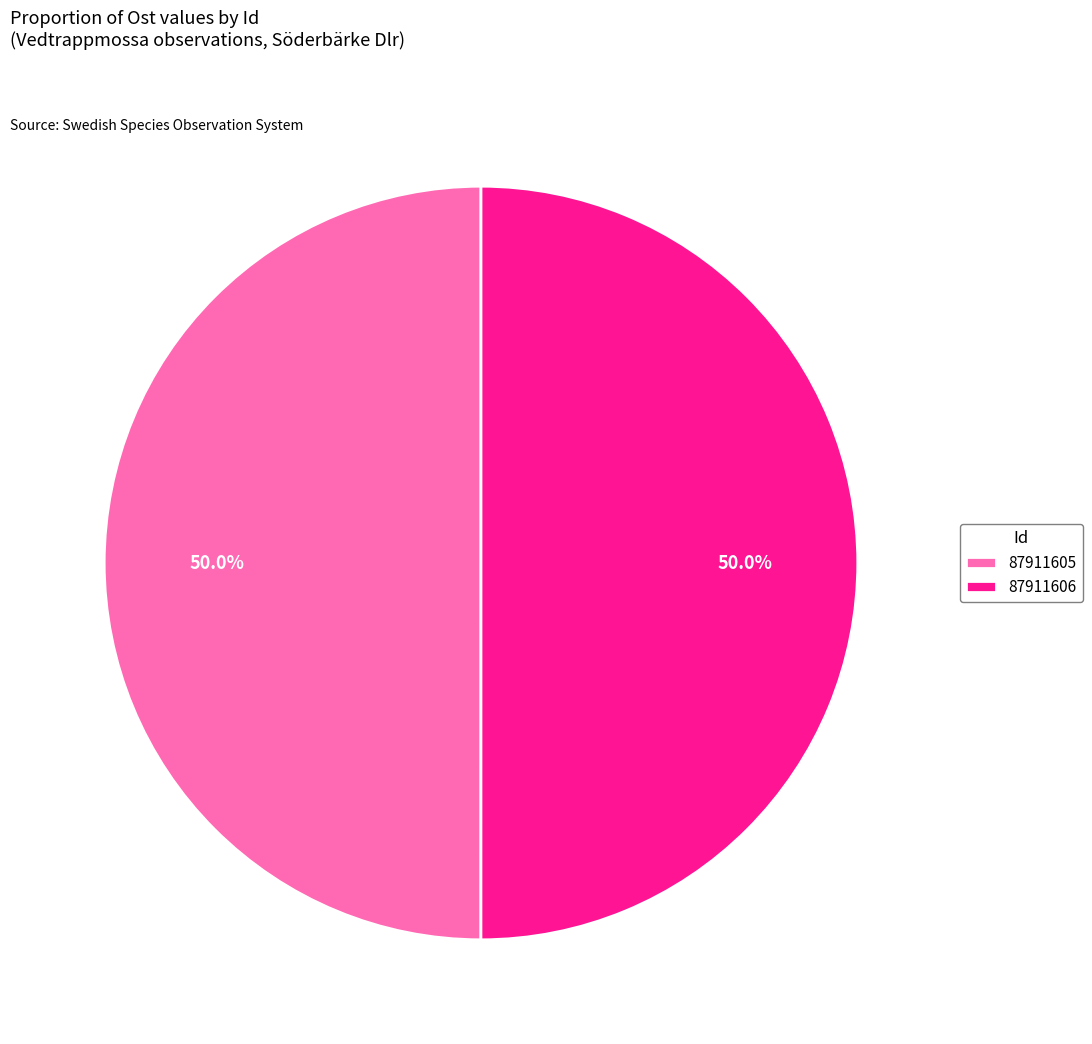

Do 87911605 and 87911606 together represent more than half of the pie?

Yes